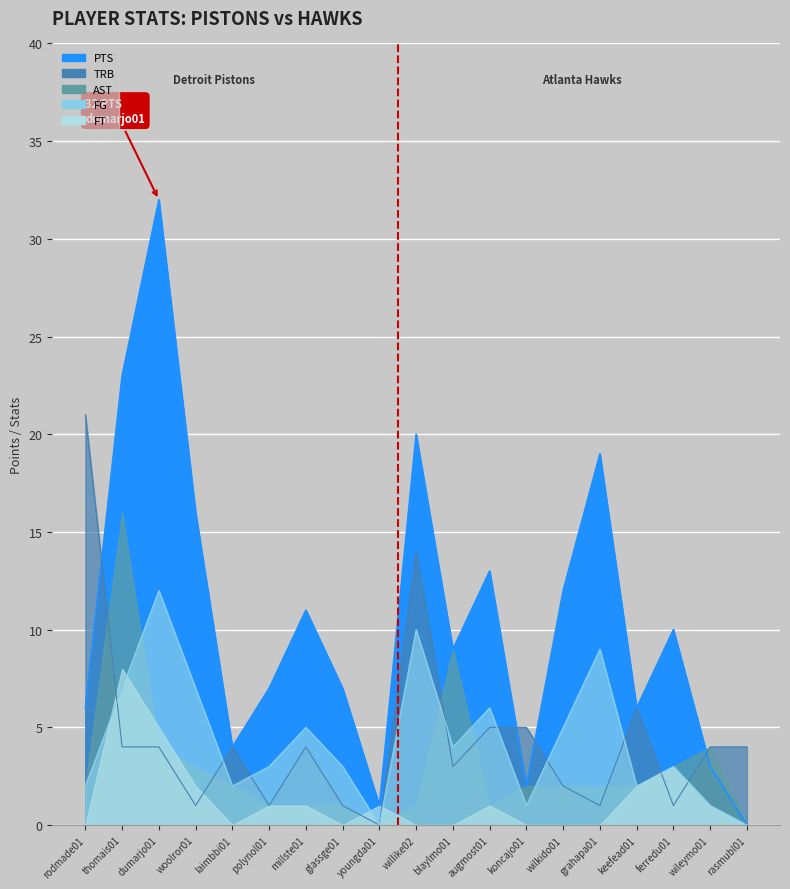

What is the label of the 8th point from the right?

augmost01